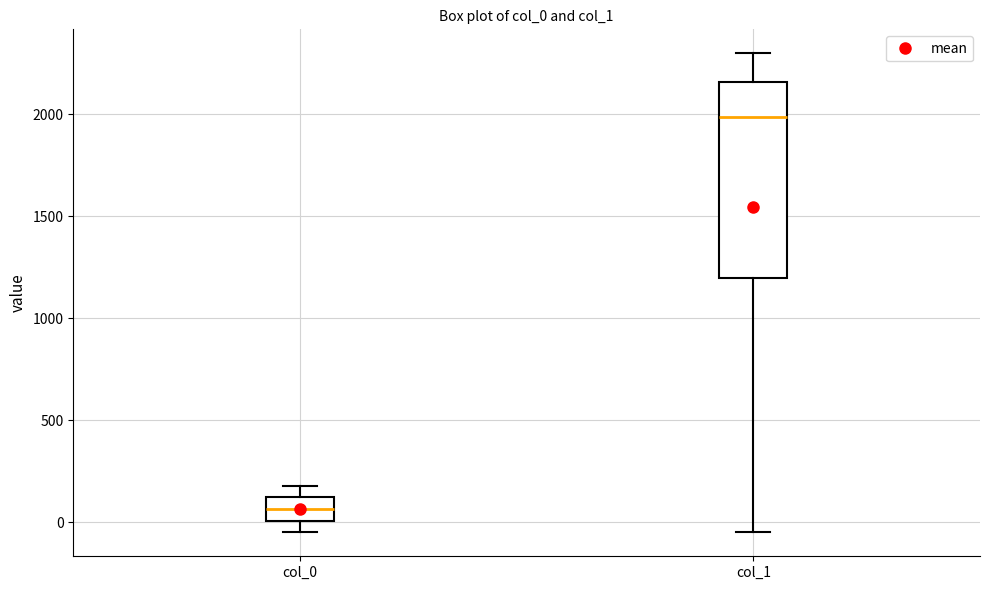

Which box's median line is the lowest?

col_0